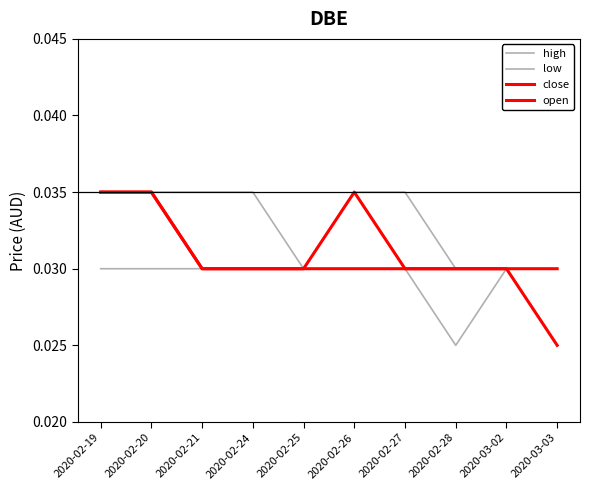

True or false: high and close cross at least once.

False